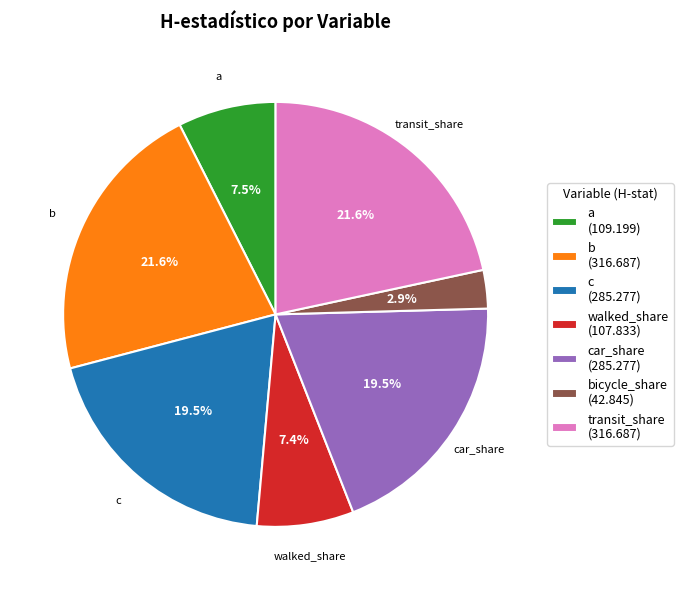

What is the smallest slice in the pie chart?

bicycle_share (42.845)